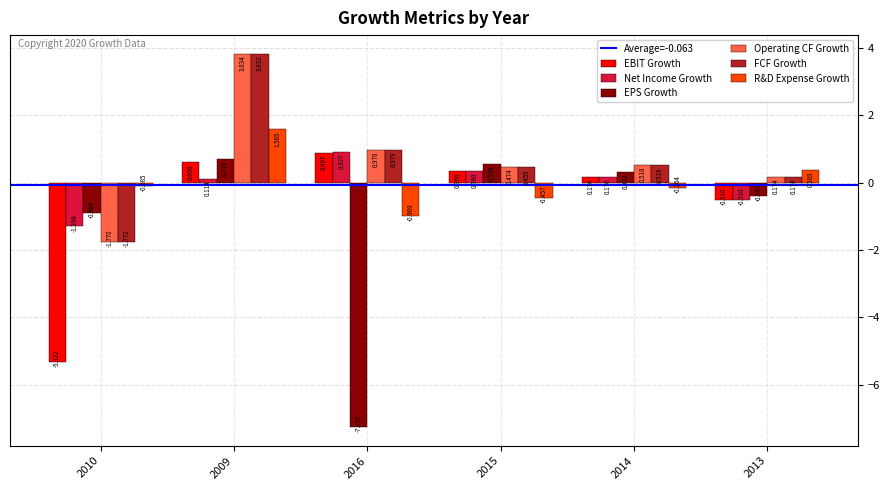

List the series in order of their peak value, lowest first.

EPS Growth, EBIT Growth, Net Income Growth, R&D Expense Growth, FCF Growth, Operating CF Growth